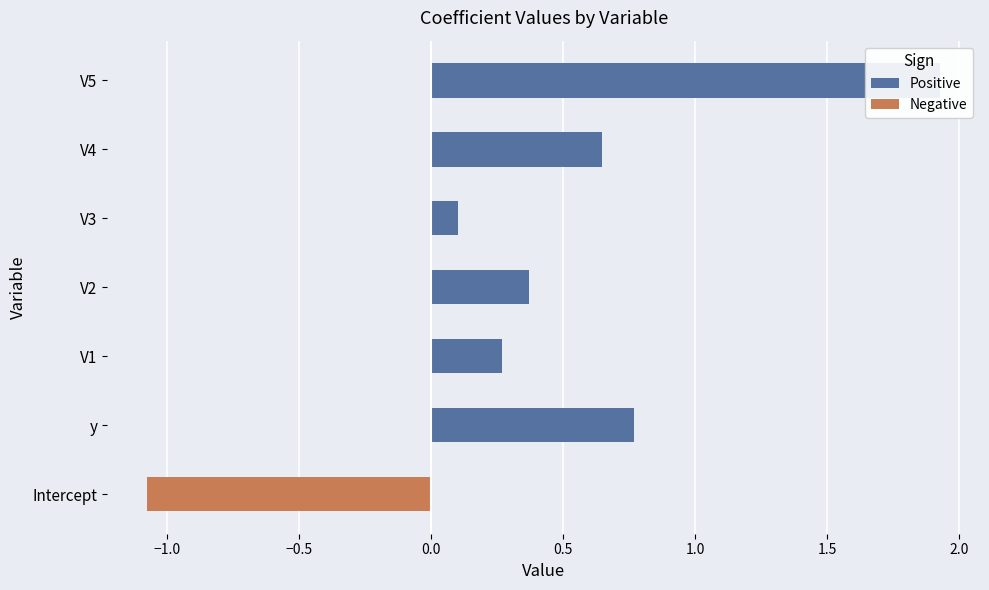

What is the value of the Positive bar at the 2nd from the left?

0.8